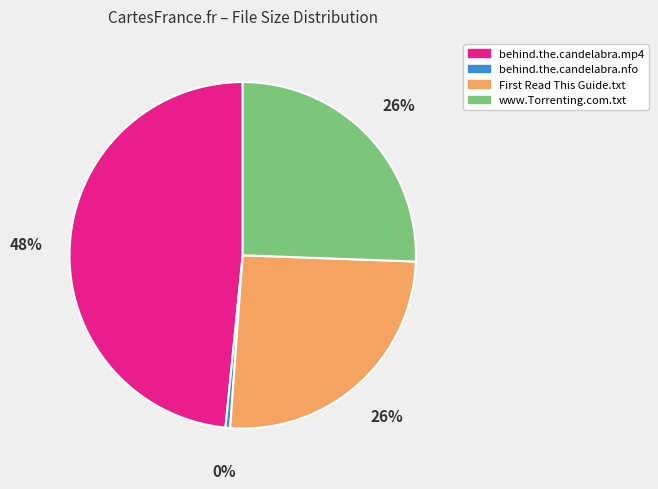

Is there any slice that represents more than half of the pie?

No